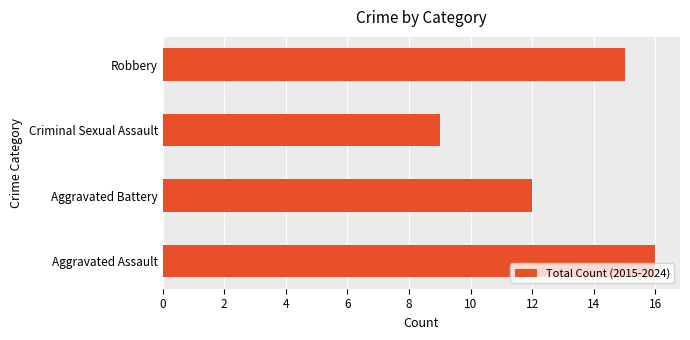

Reading bottom to top, extract all data points from this chart.

Aggravated Assault=16	Aggravated Battery=12	Criminal Sexual Assault=9	Robbery=15